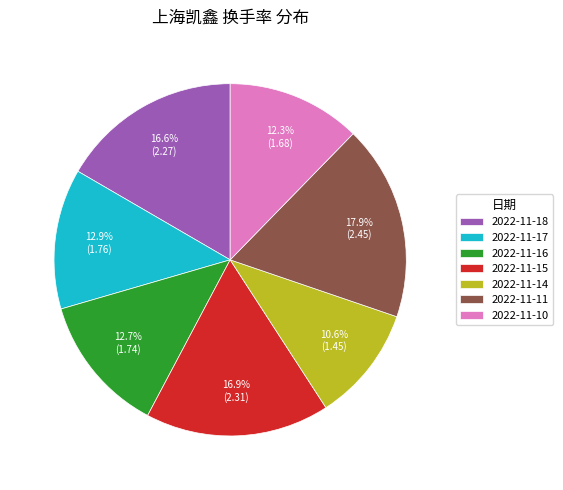

Between 2022-11-14 and 2022-11-16, which is larger?

2022-11-16